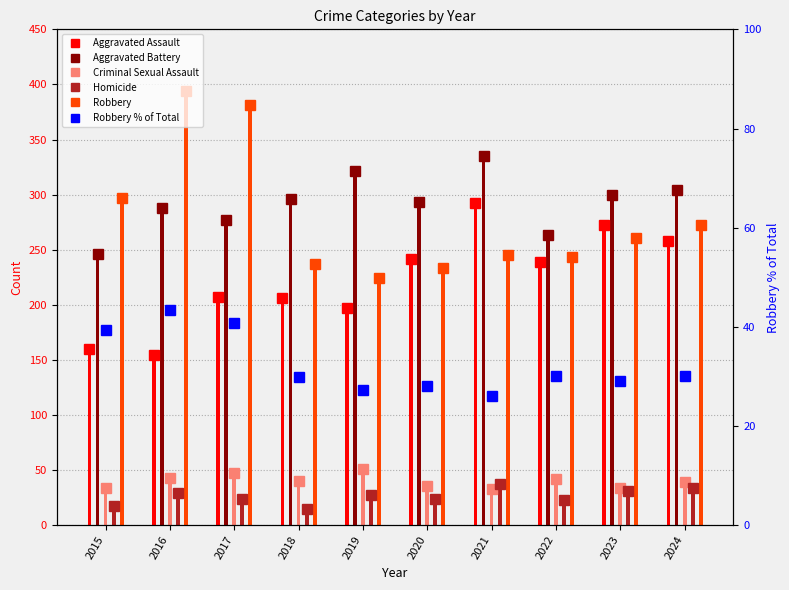

At which category does the chart reach its peak across all series?

2016